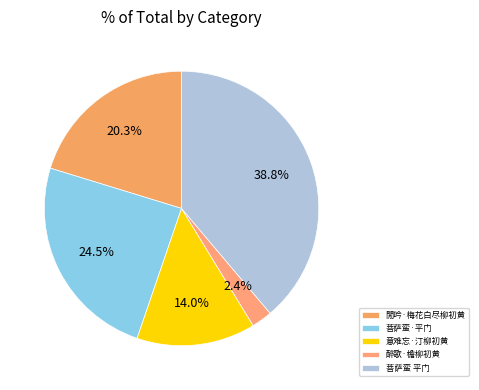

What percentage is the 閒吟·梅花白尽柳初黄 slice, to the nearest percent?

20%